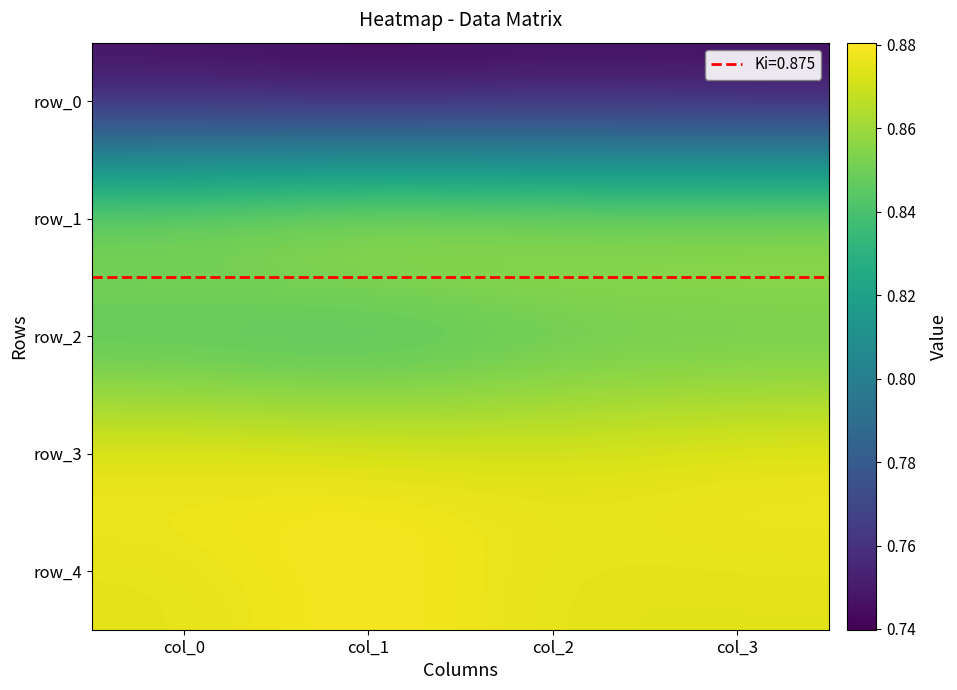

What is the sum of the row_4 values at col_0 and col_1?

1.8